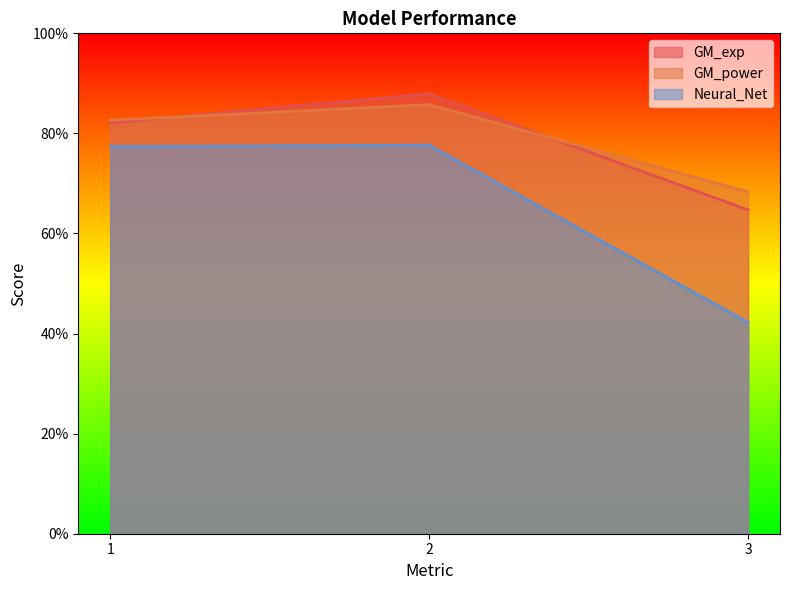

Rank the series by their maximum value, from lowest to highest.

Neural_Net, GM_power, GM_exp